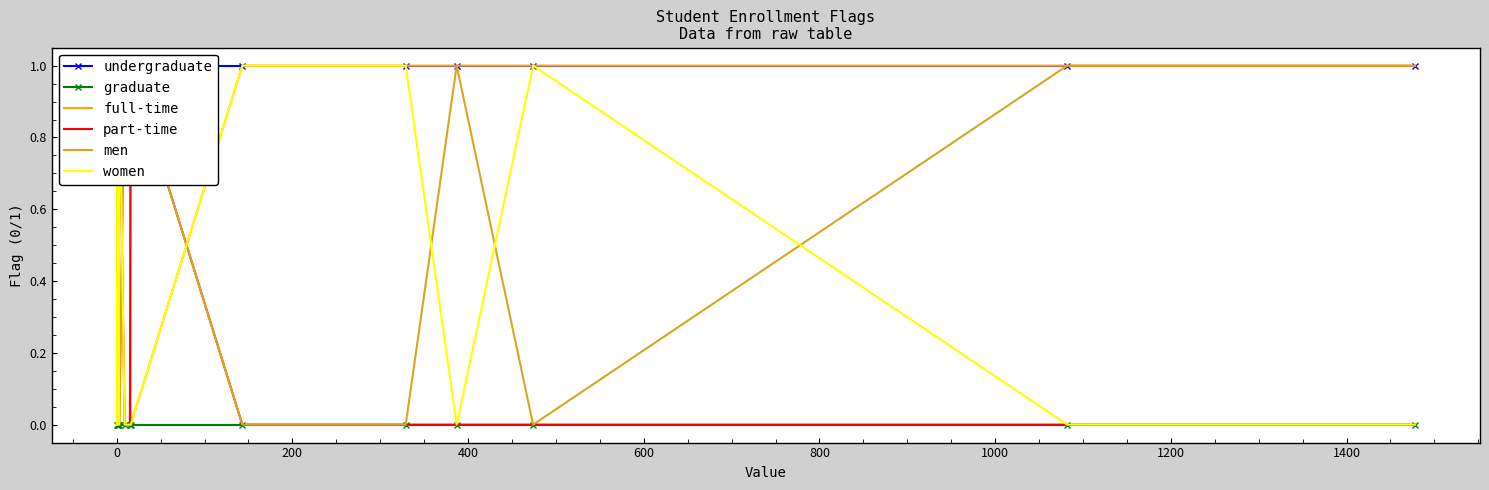

True or false: undergraduate and full-time intersect in this chart.

False